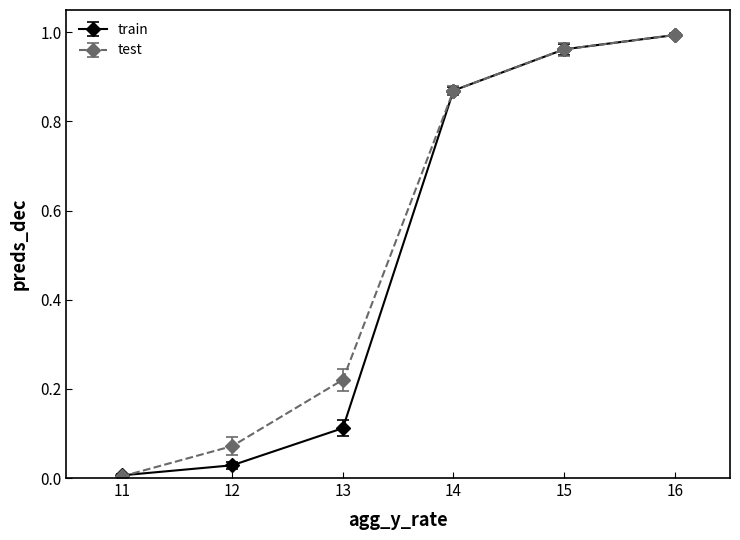

Rank the series at 12 from highest to lowest value.

test, train